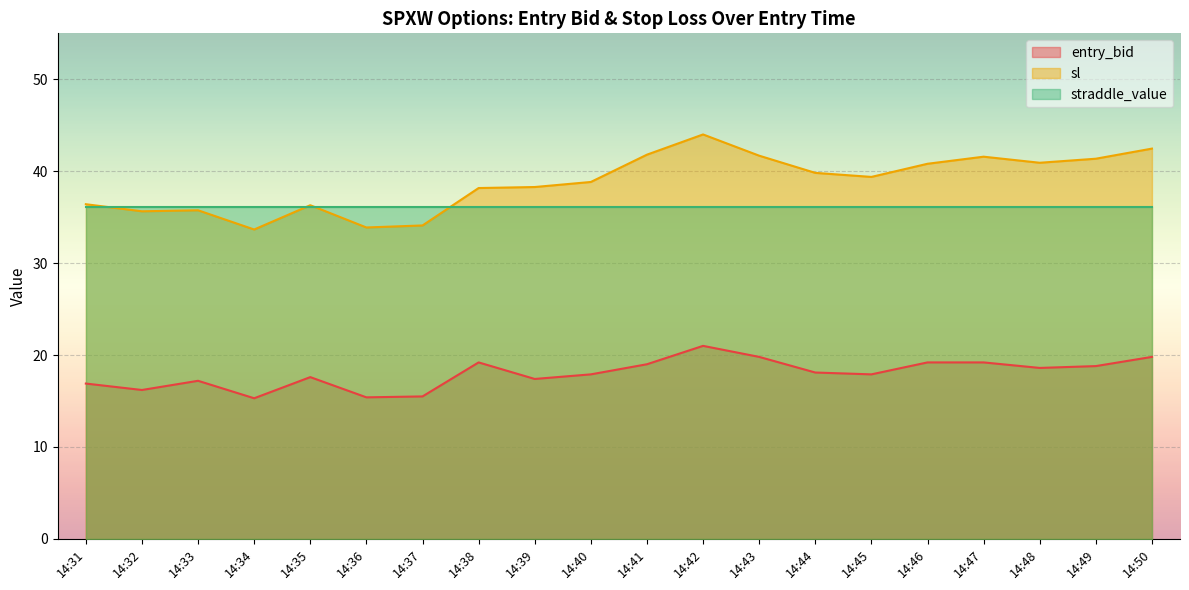

What are all the series names shown in the legend?

entry_bid, sl, straddle_value